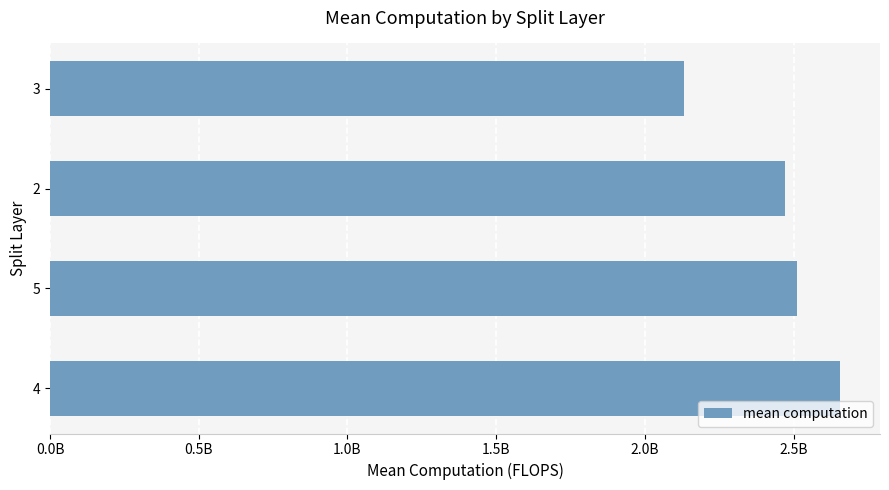

How many data points does each series have?

4